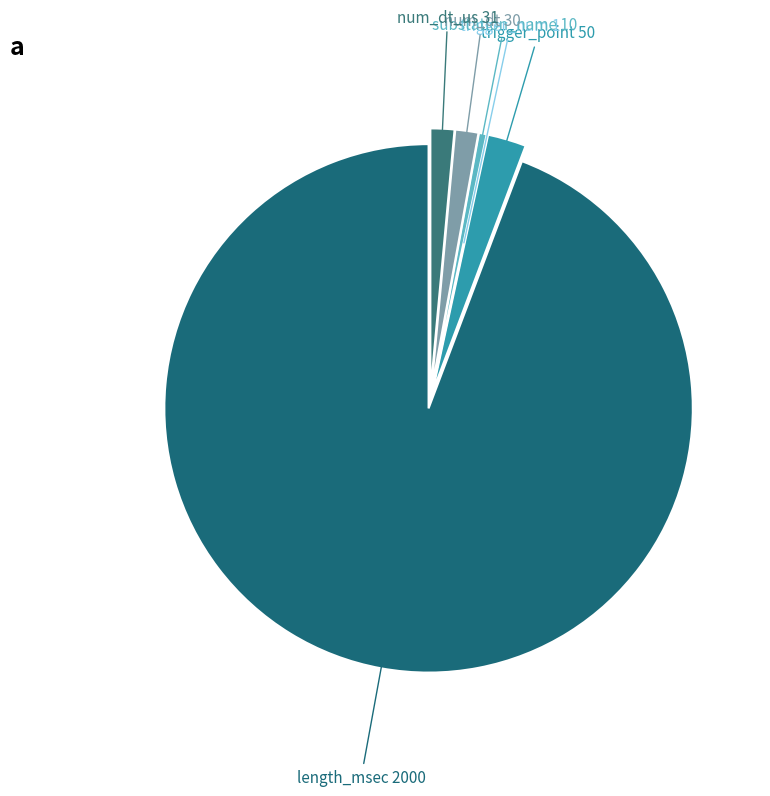

Which slice is the smallest?

trigger_num